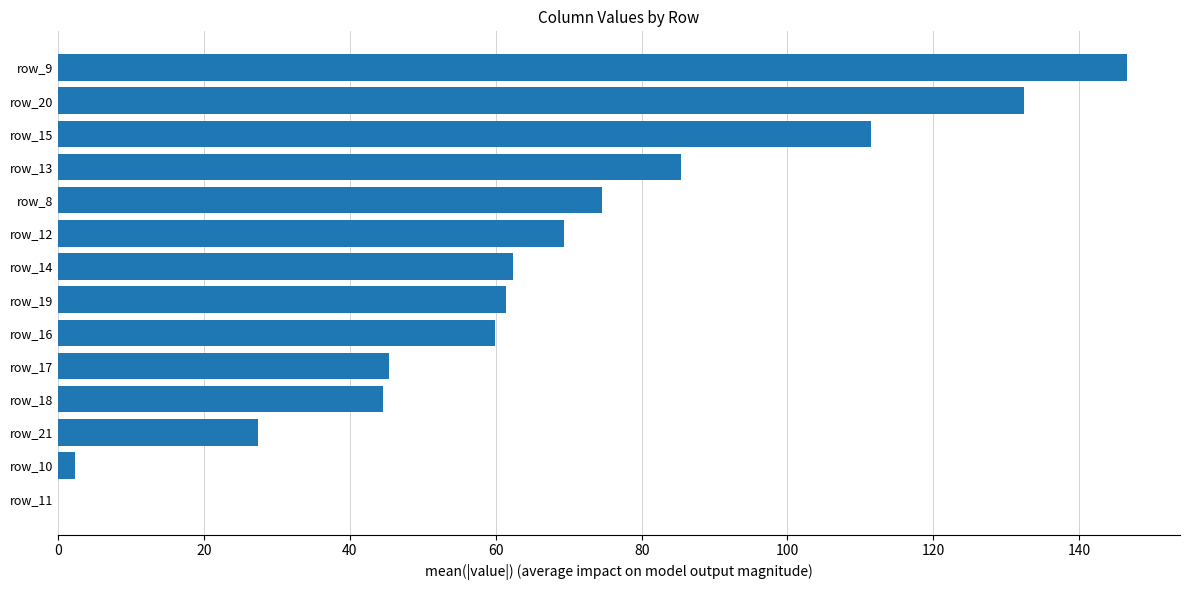

What is the ratio of the value at row_9 to the value at row_13?

1.7